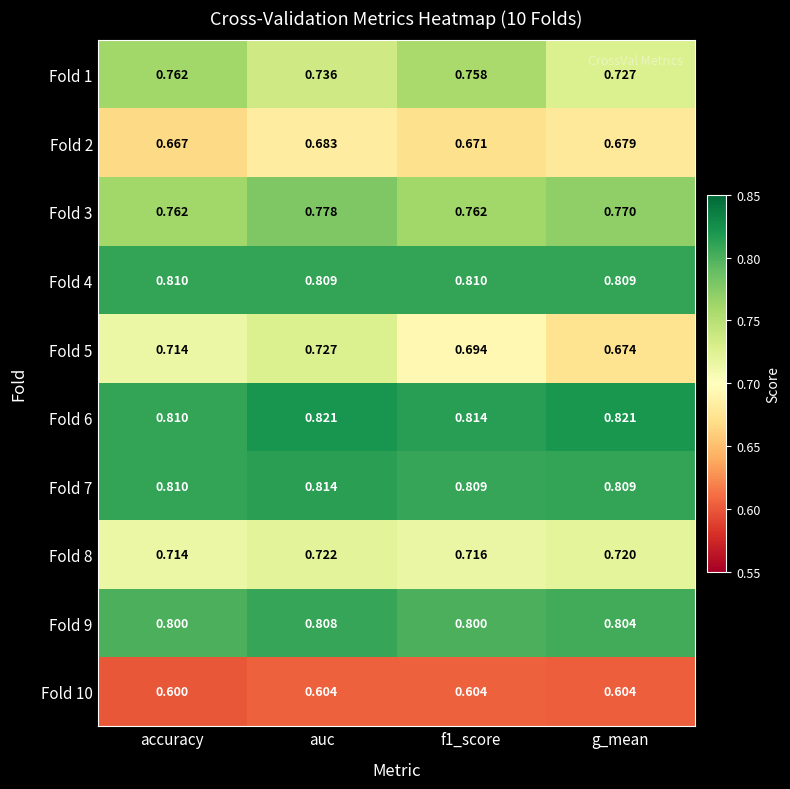

Where is Fold 2 nearest to the value 0?

accuracy